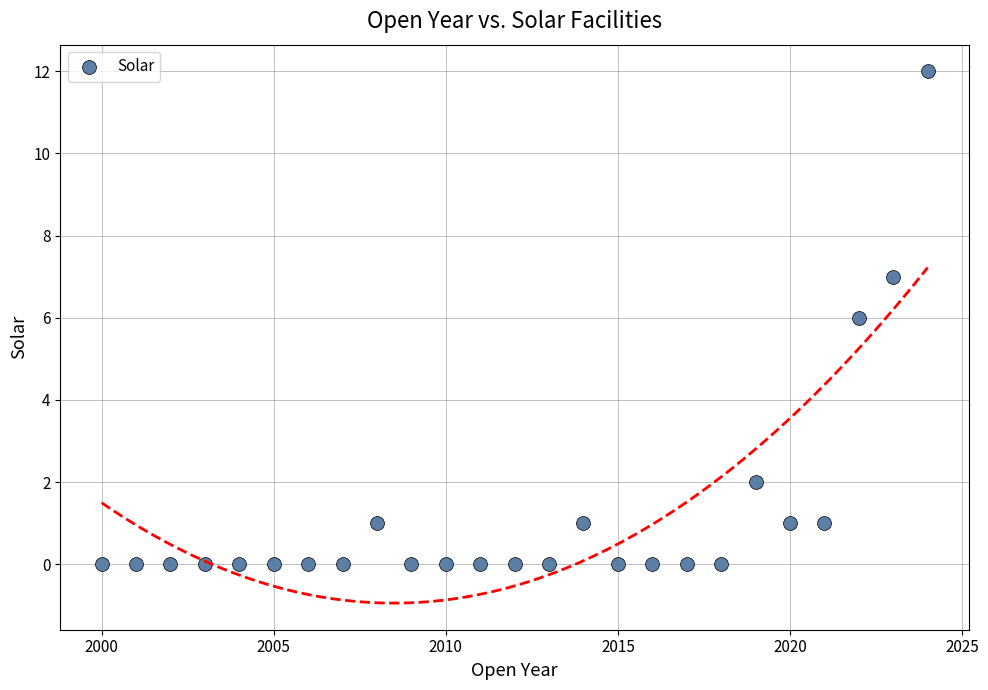

What is the range of Y values (max minus min)?

12